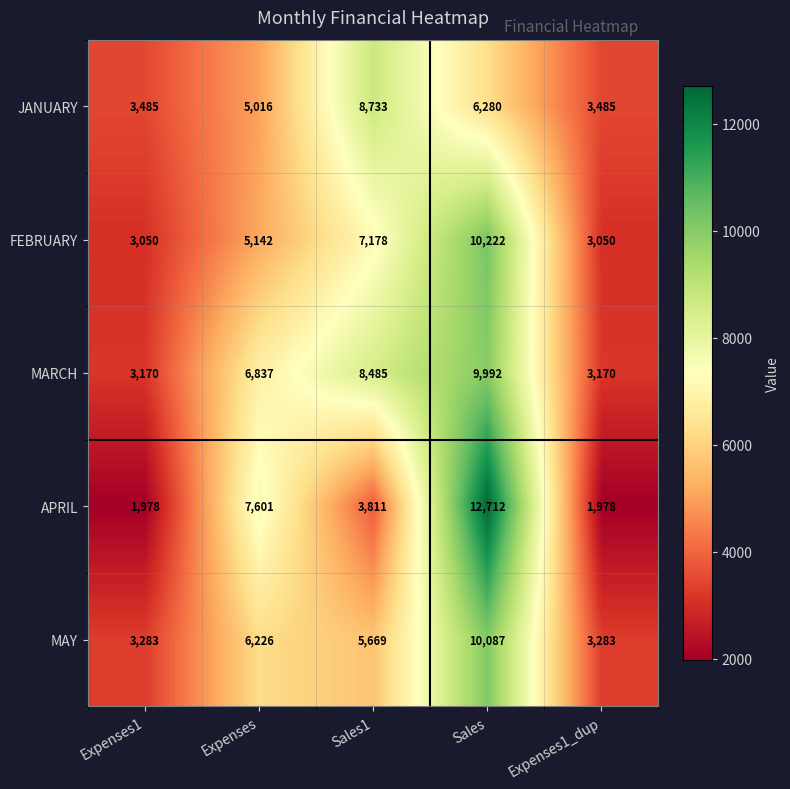

How many series are shown in this chart?

5